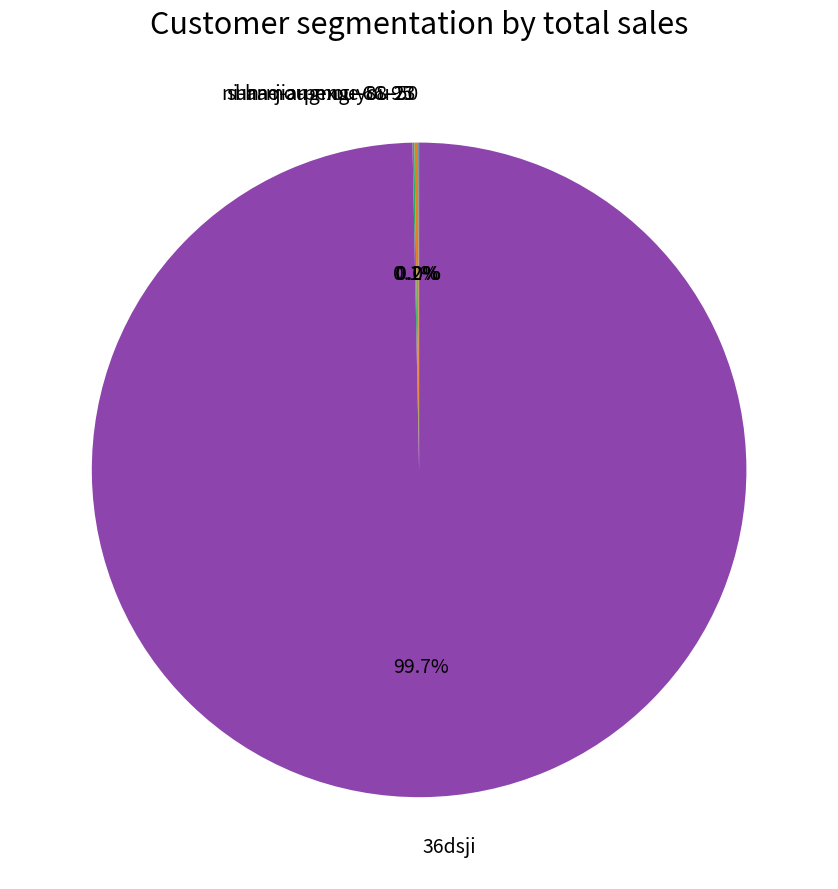

Is there any slice that represents more than half of the pie?

Yes